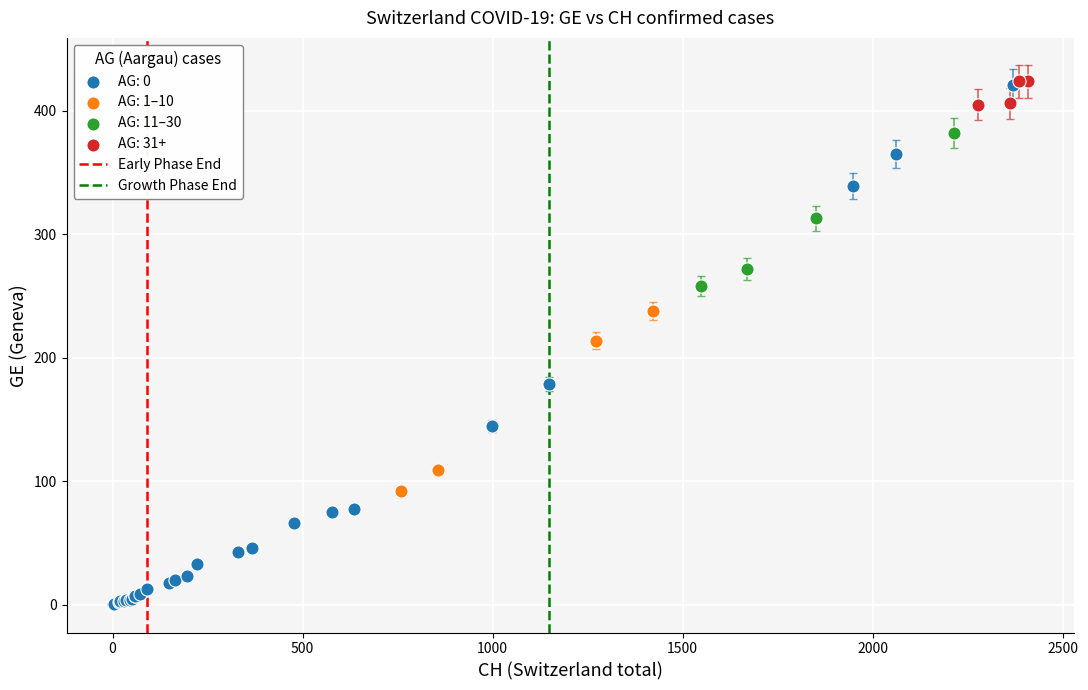

Which series reaches the minimum Y coordinate?

AG: 0